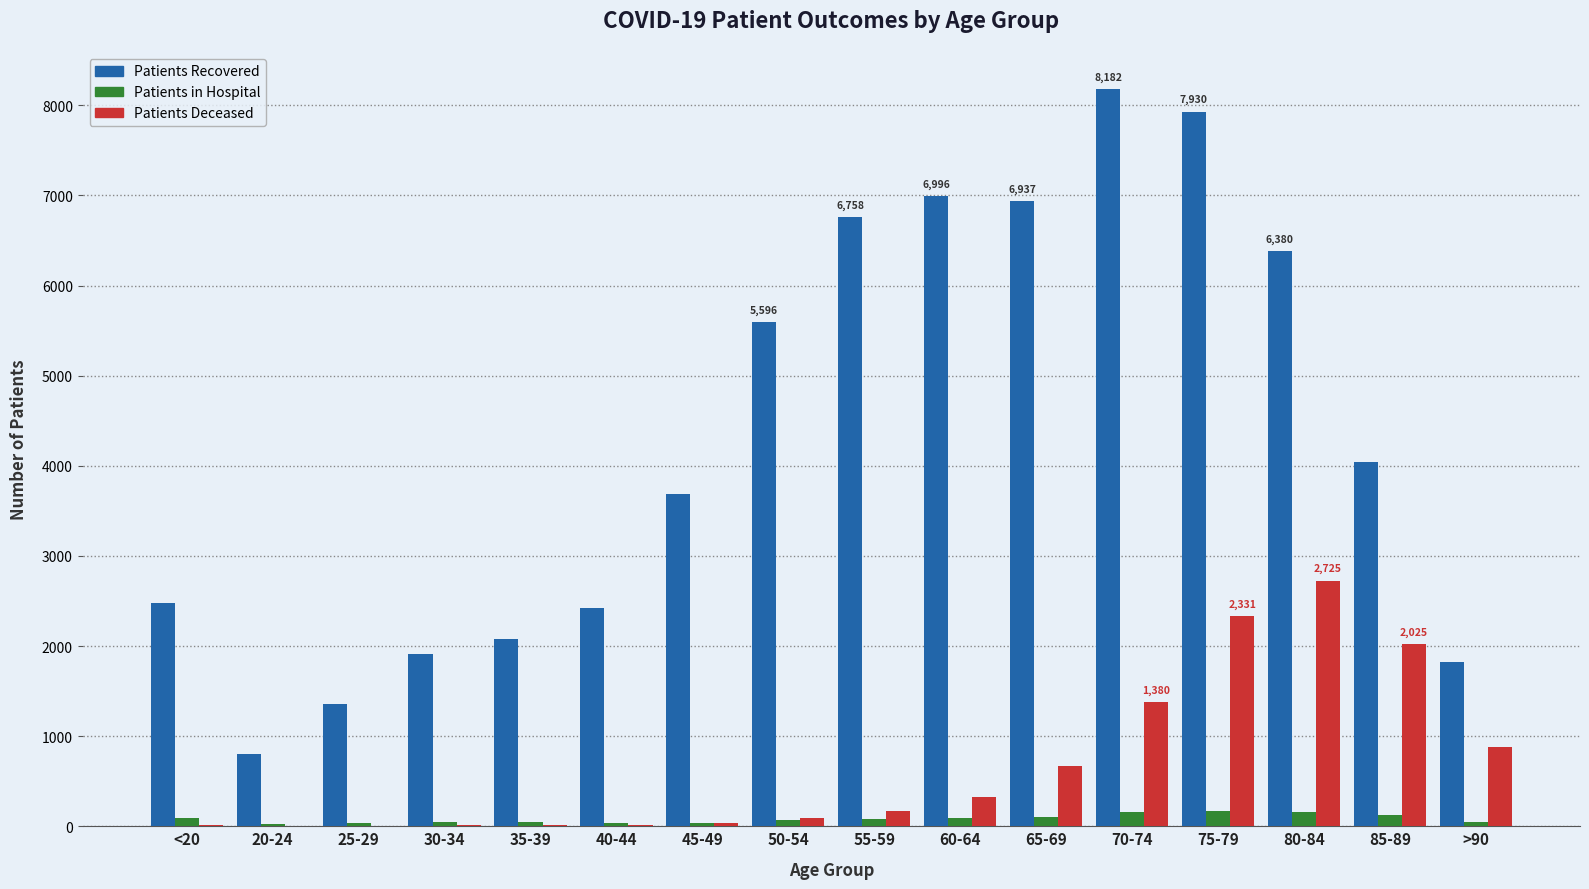

How many groups of bars are there?

16